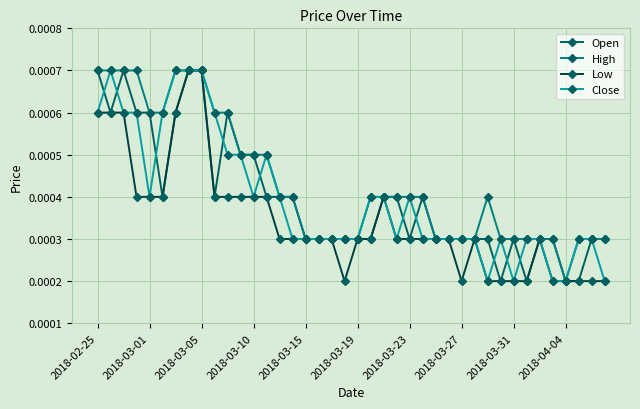

At how many categories does at least one series exceed 0?

40